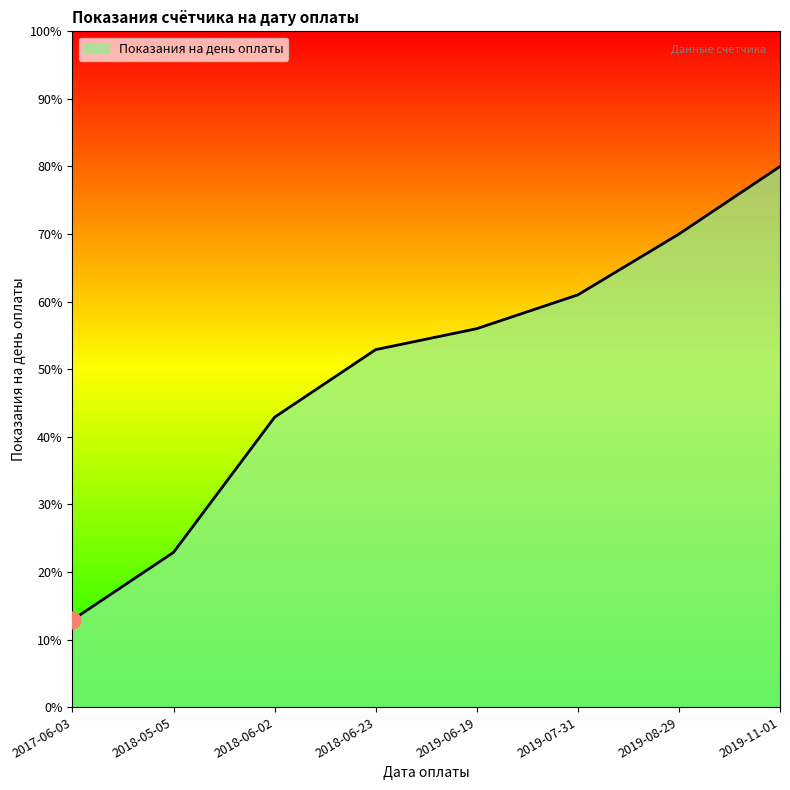

Rank the categories by value from lowest to highest.

2017-06-03, 2018-05-05, 2018-06-02, 2018-06-23, 2019-06-19, 2019-07-31, 2019-08-29, 2019-11-01